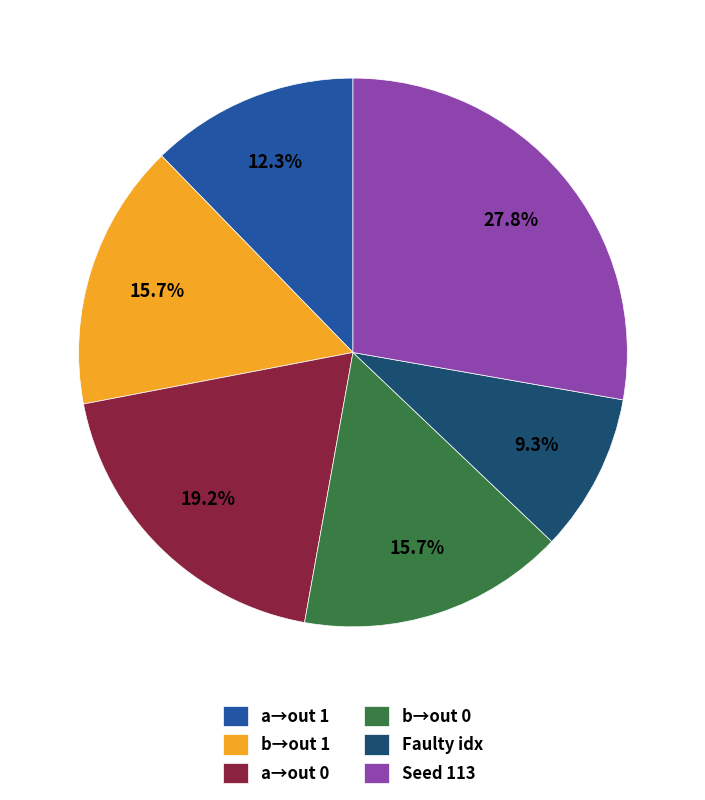

Is there any slice that represents more than half of the pie?

No